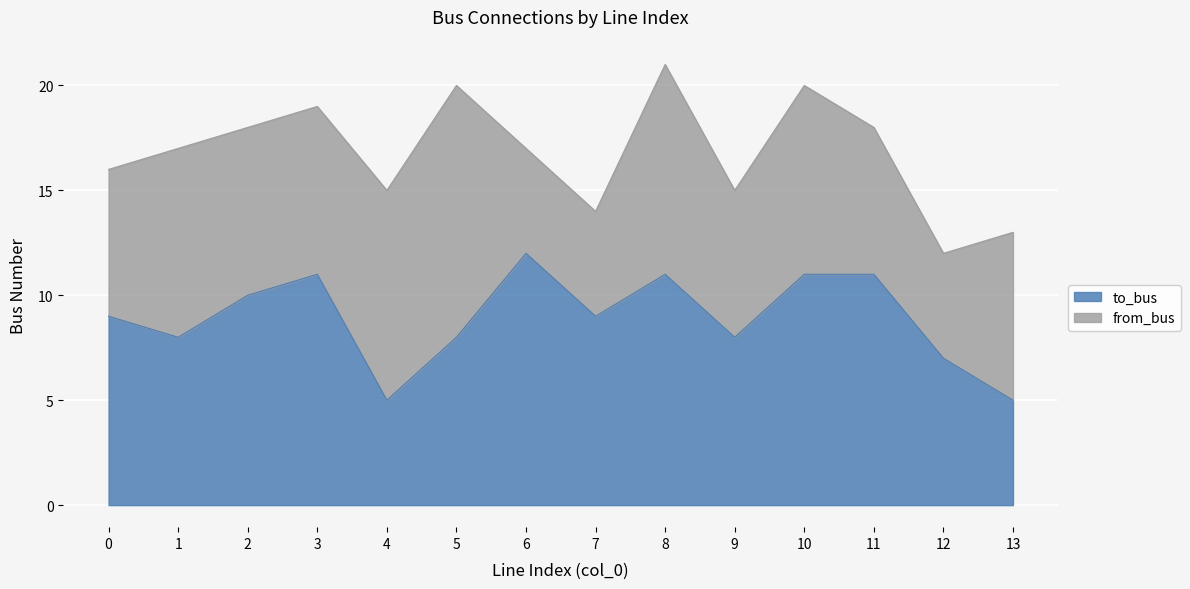

What value does the data have at 9?

8